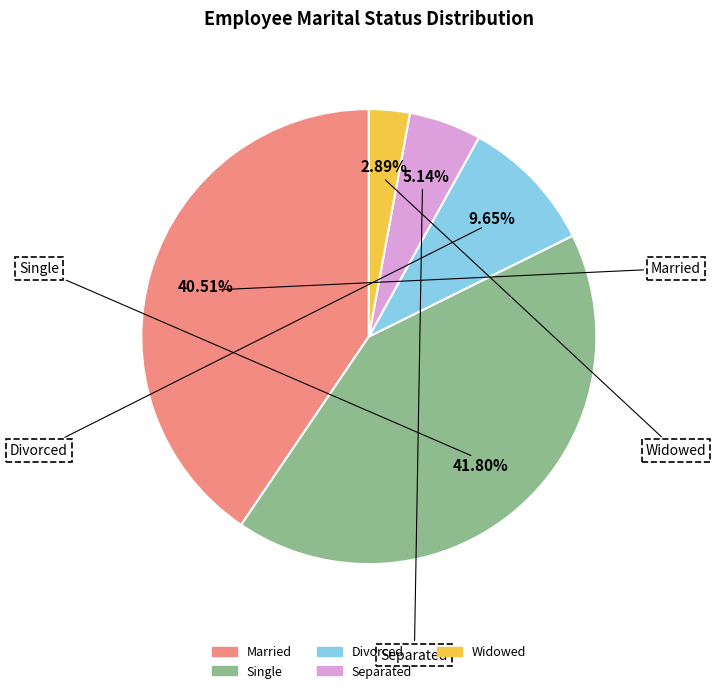

What is the total percentage of Married and Widowed?

43.4%